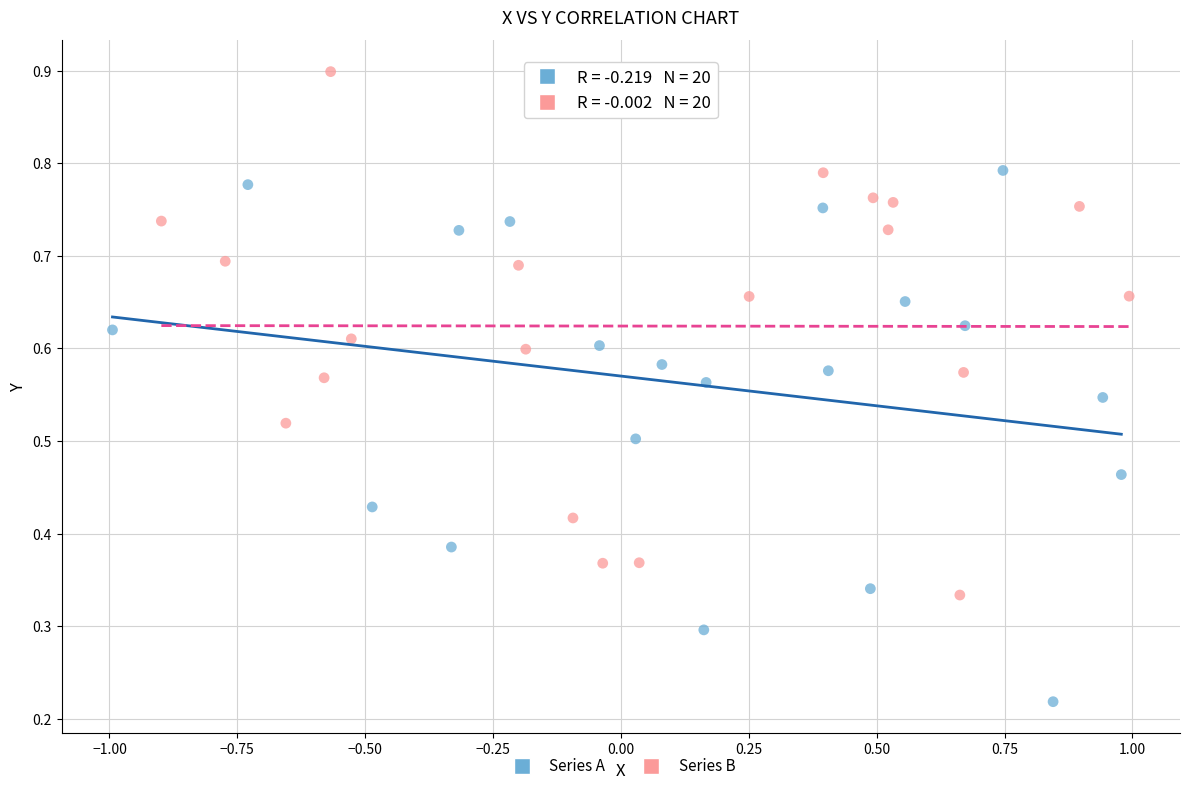

Which series reaches the minimum Y coordinate?

Series A